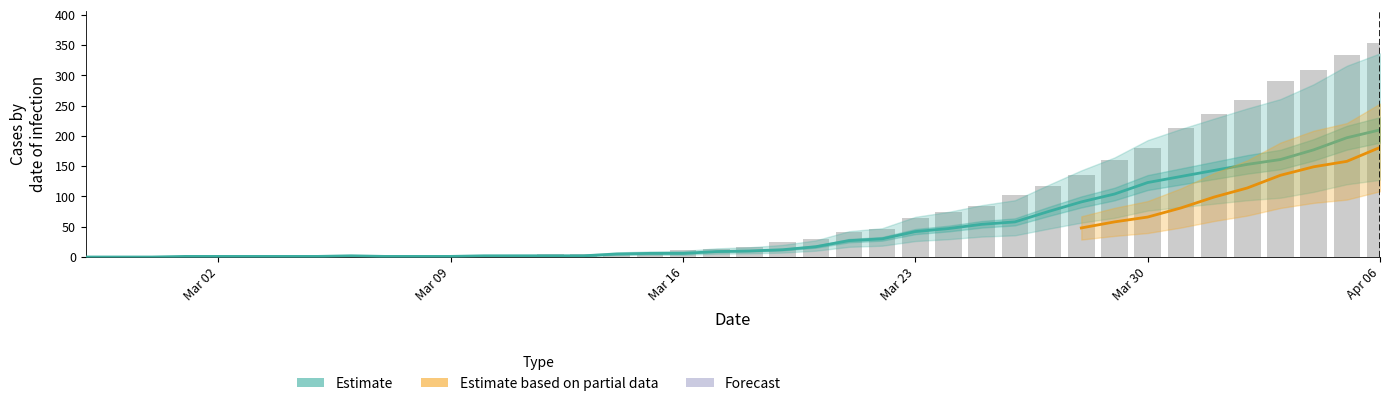

The chart shows a value of 116 at 9. True or false?

False